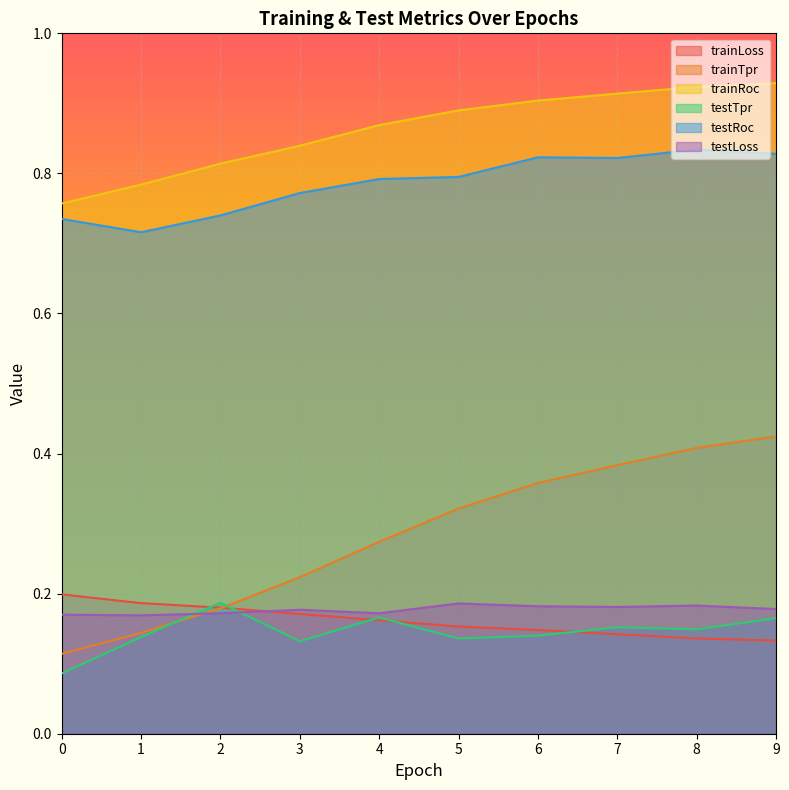

True or false: testRoc and trainLoss intersect in this chart.

False